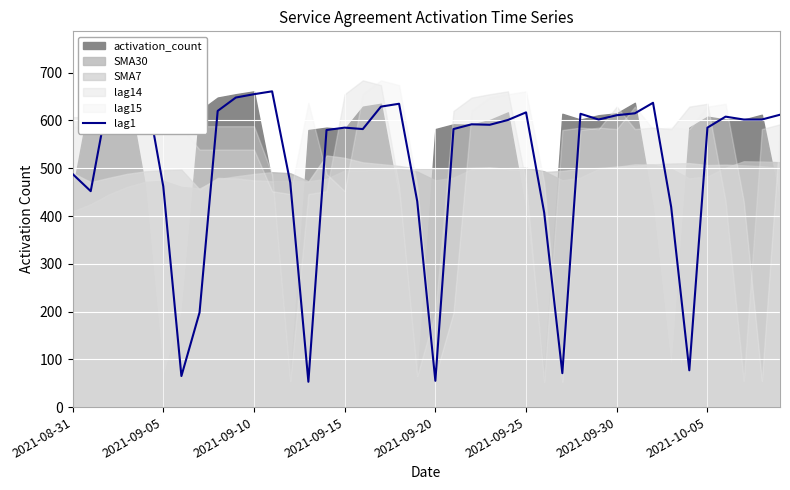

True or false: the data shows 906 at 29.

False